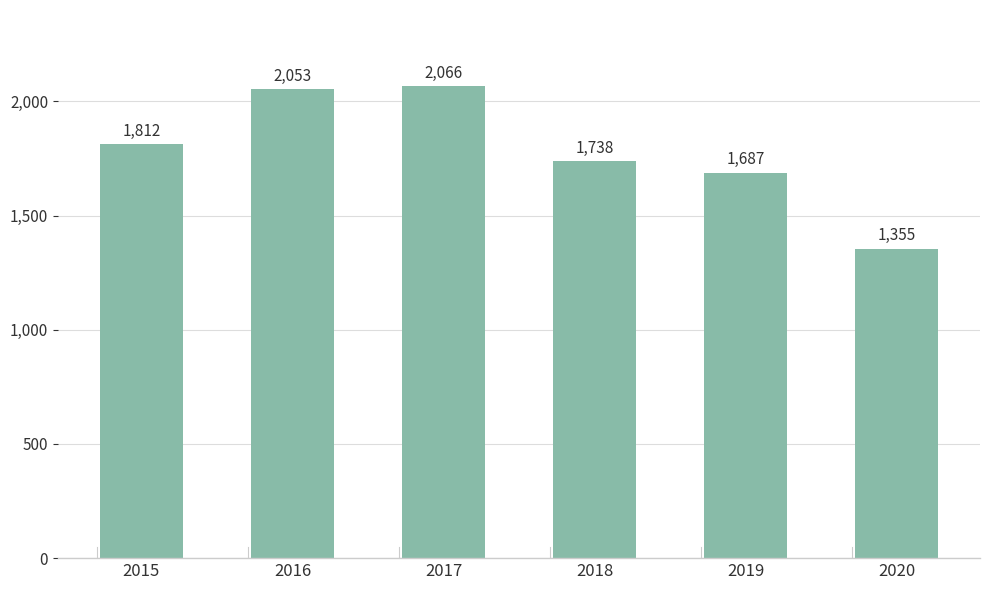

What is the change in value from 2015 to 2017?

+254